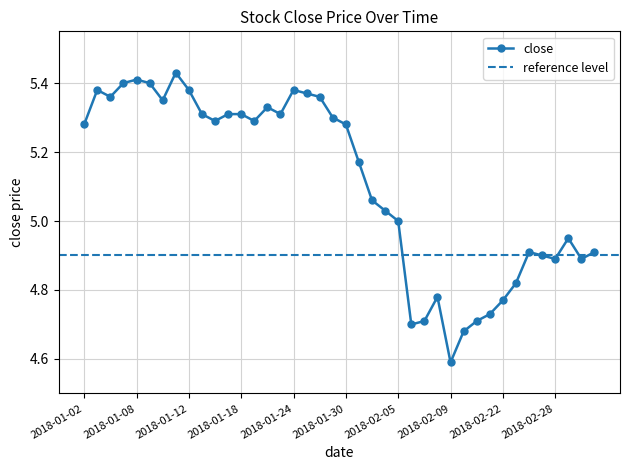

Is it true that the value at 2018-02-26 is 4.9?

True